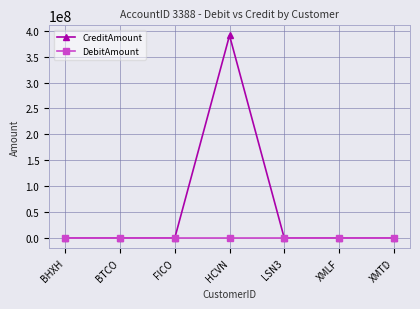

What is the greatest value displayed?

391119200